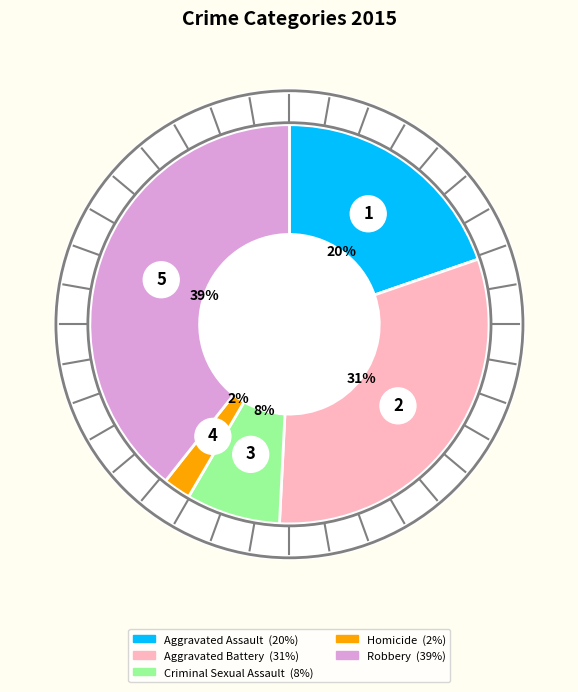

Does Aggravated Battery represent more than half of the total?

No